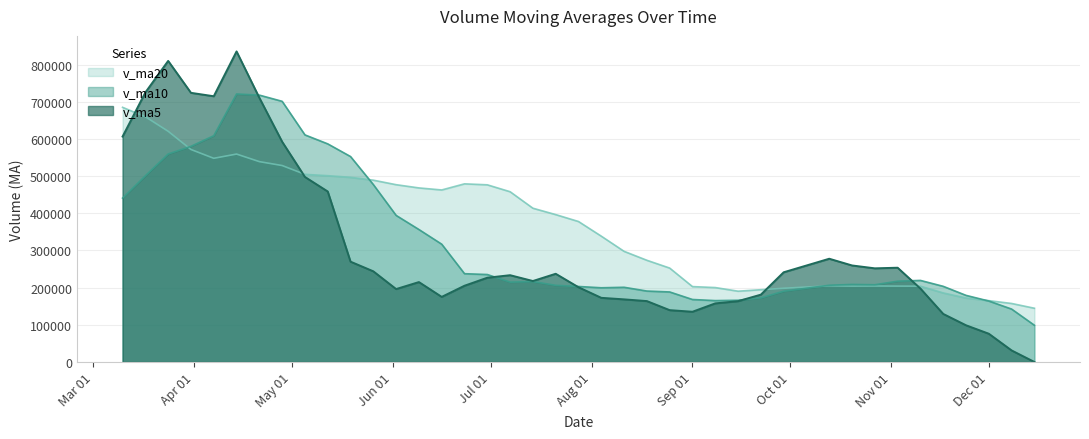

Is it true that v_ma5 equals 714809.0 at 2017-04-07?

True